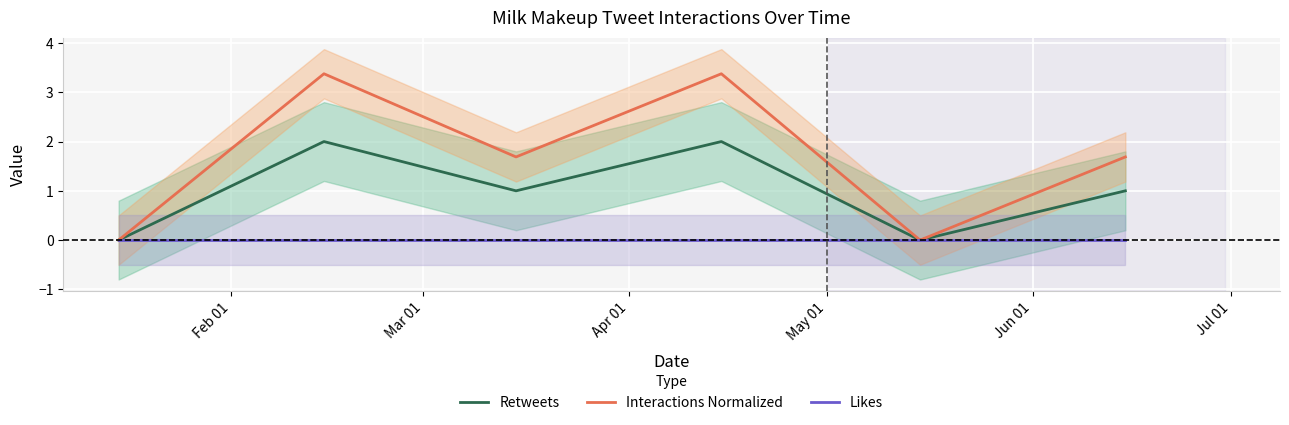

What are all the series names shown in the legend?

Retweets, Interactions Normalized, Likes